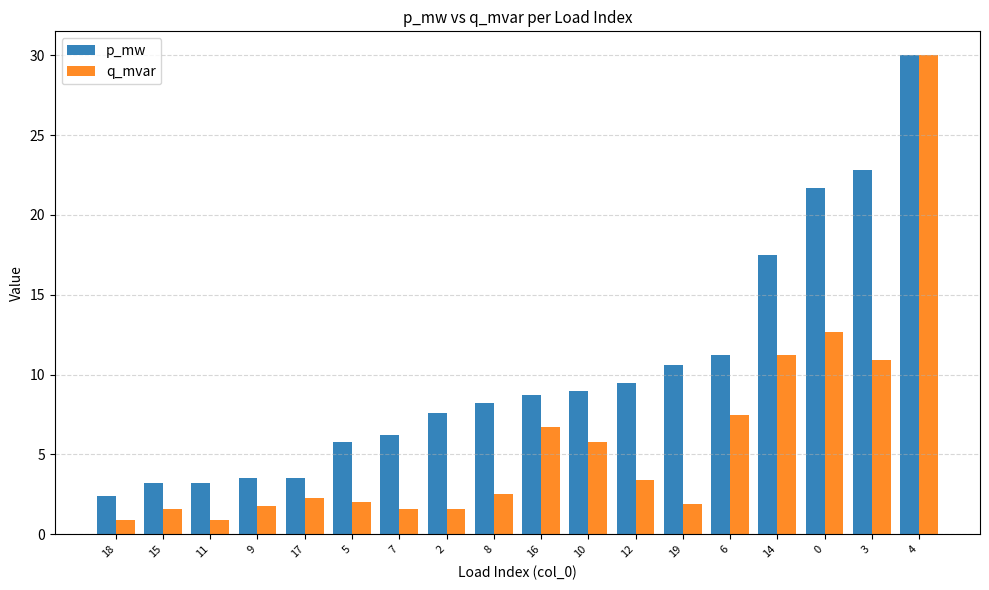

At which label does p_mw first exceed 8?

8